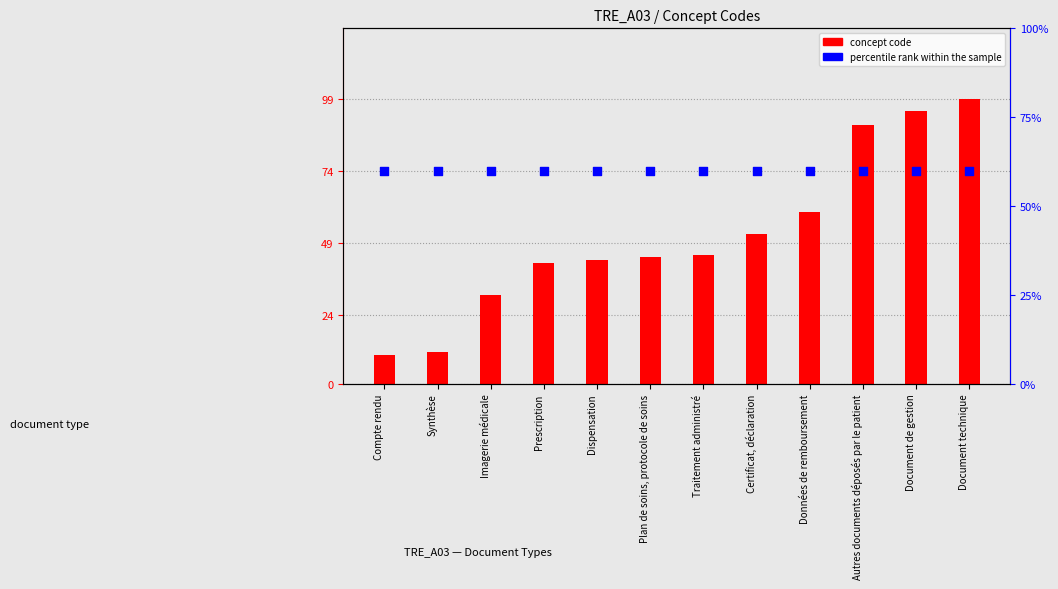

At how many categories does at least one series exceed 17?

12